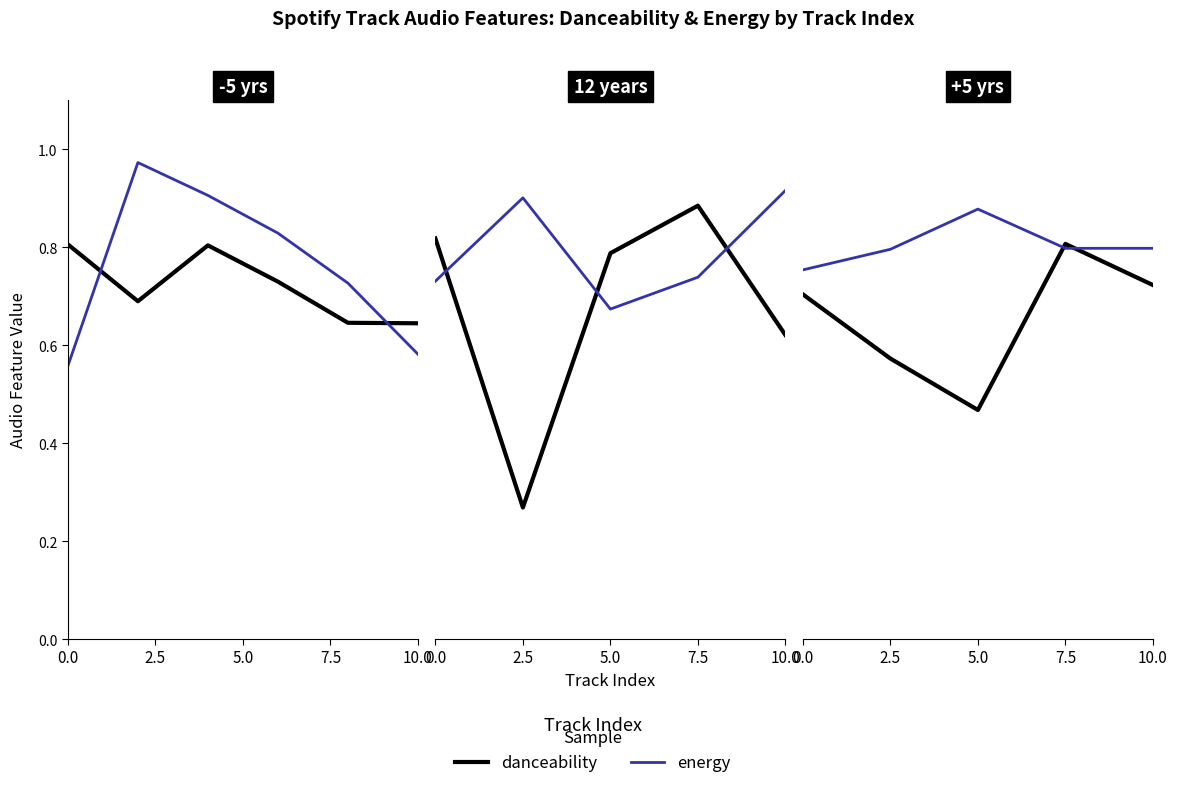

How many intersections are there between energy and danceability?

2